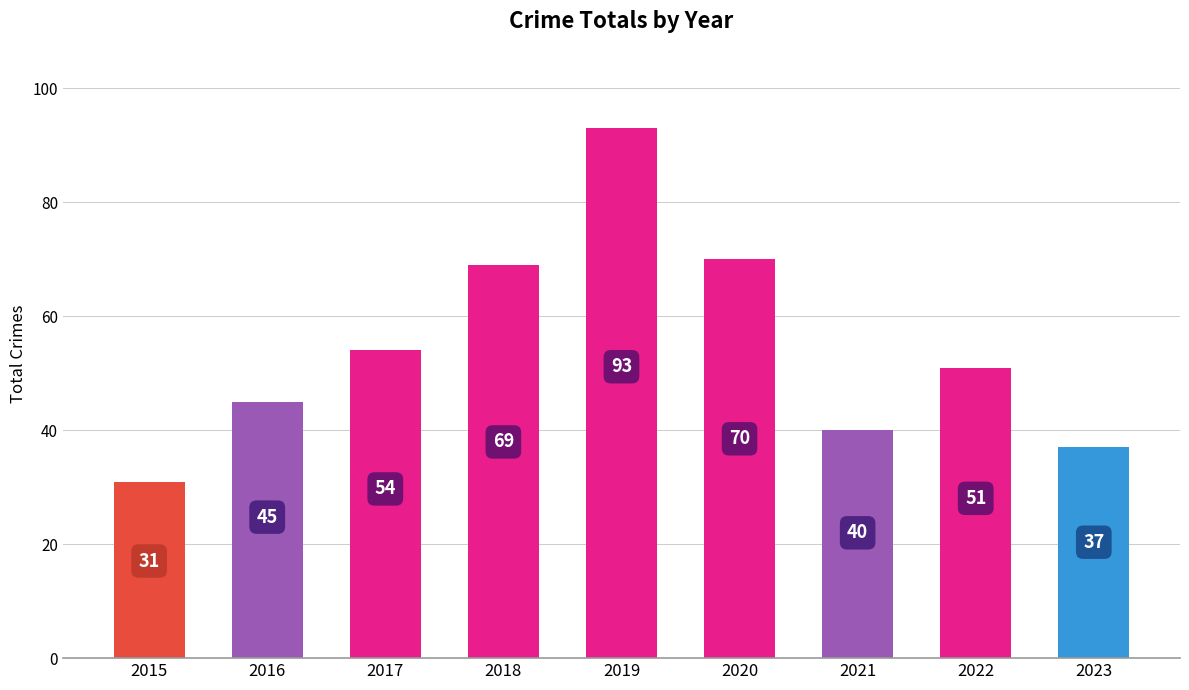

Reading right to left, what are all the values shown in this chart?

2023=37	2022=51	2021=40	2020=70	2019=93	2018=69	2017=54	2016=45	2015=31